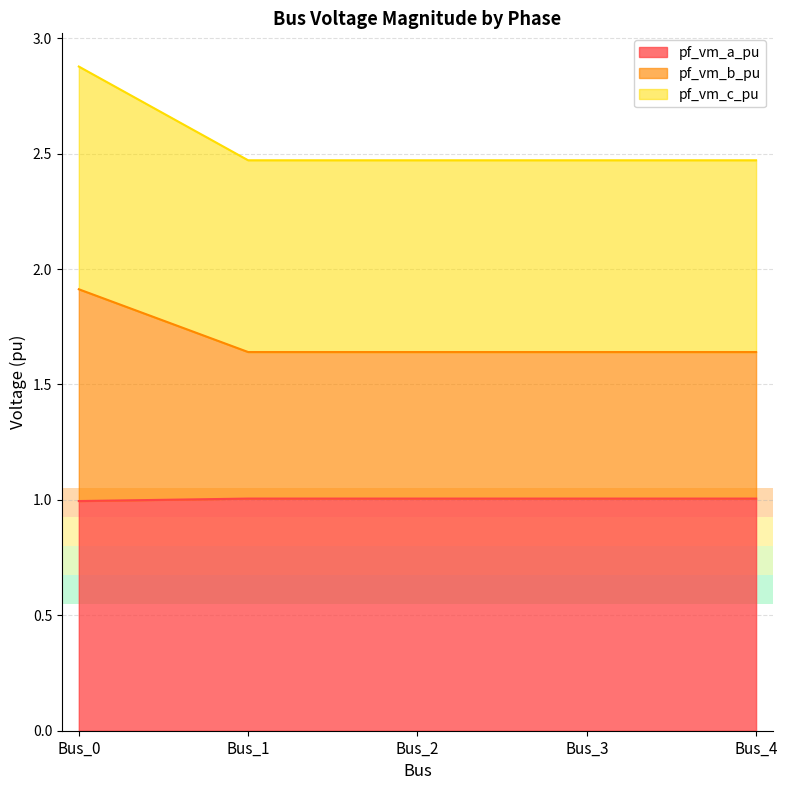

Which series changed the most between Bus_3 and Bus_4?

pf_vm_a_pu